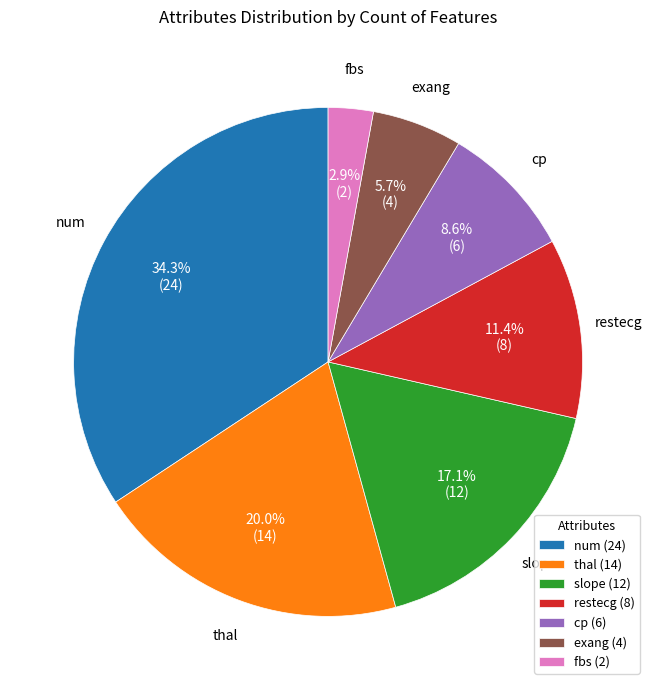

Count the number of slices in the pie.

7